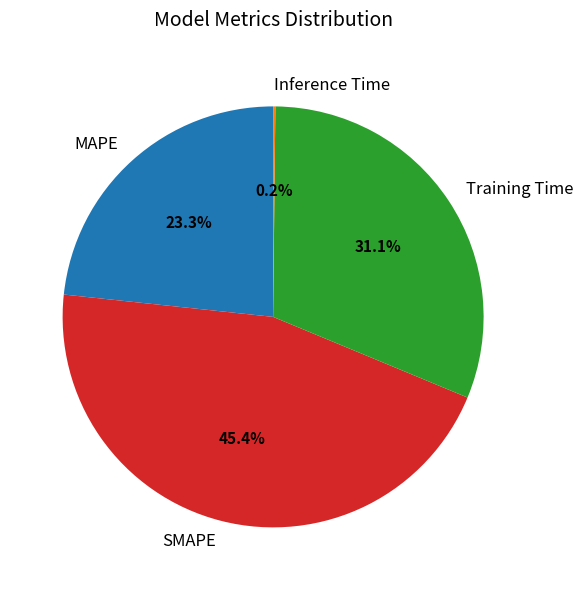

To the nearest percent, what is the difference between the largest and smallest slice percentages?

45%